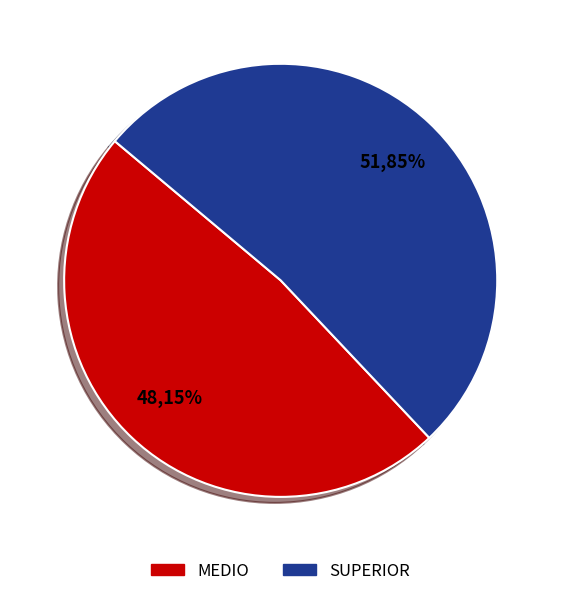

Which slice is the largest?

SUPERIOR